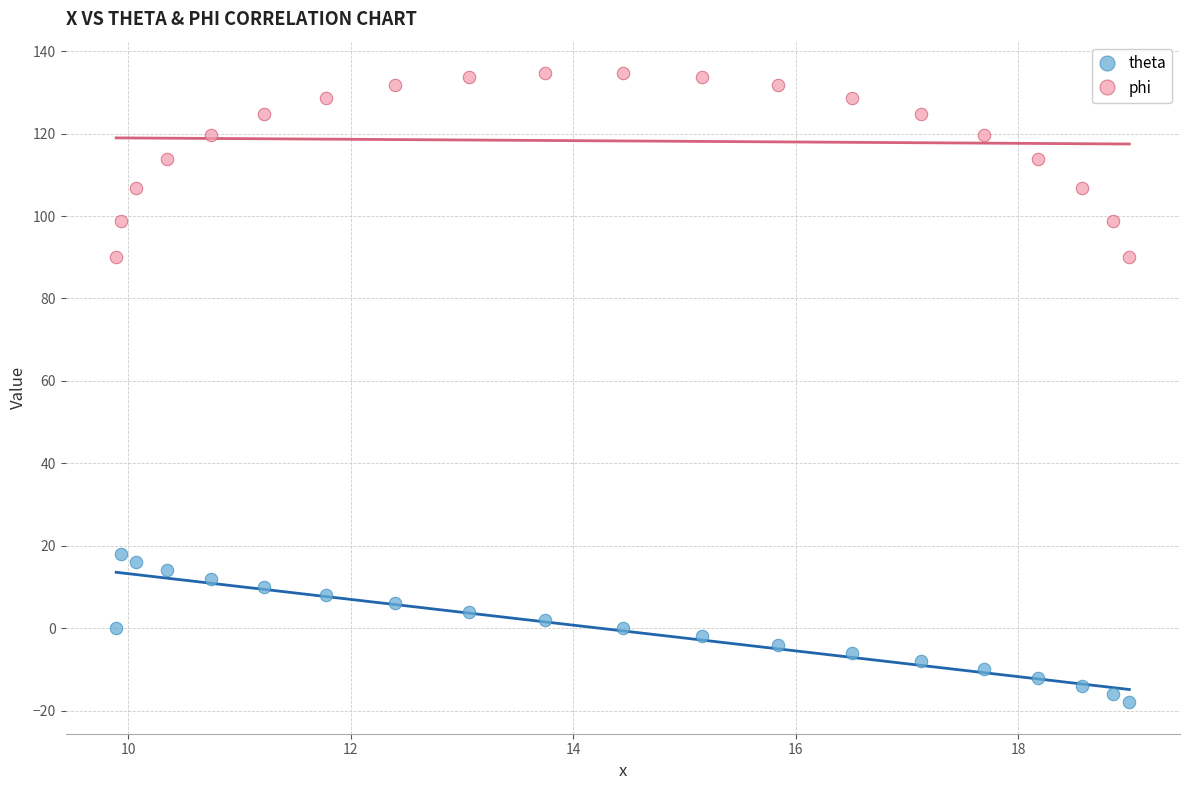

Which series reaches the minimum Y coordinate?

theta